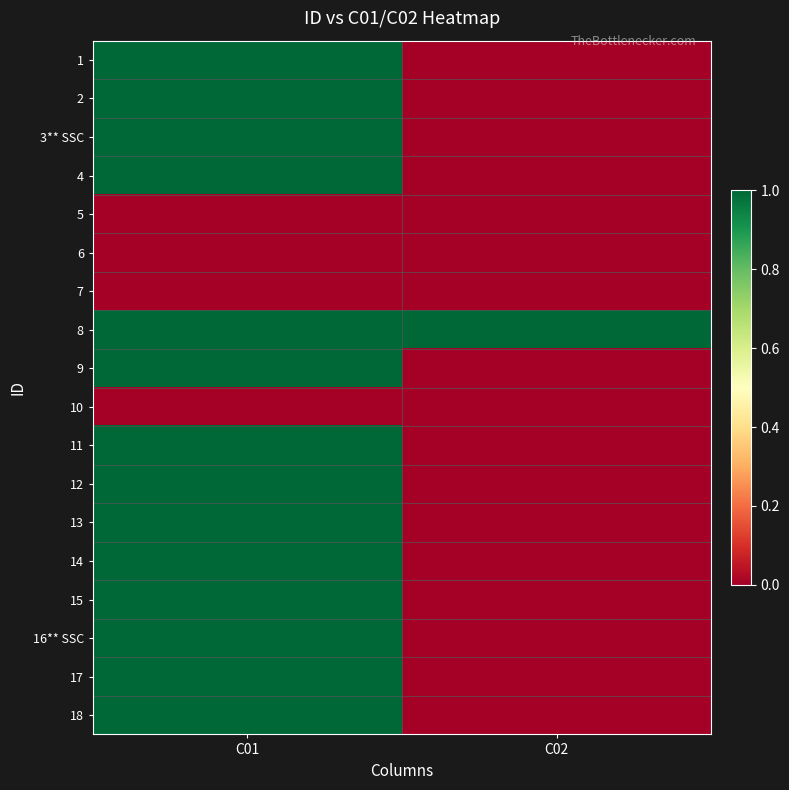

Count the number of categories in the chart.

2